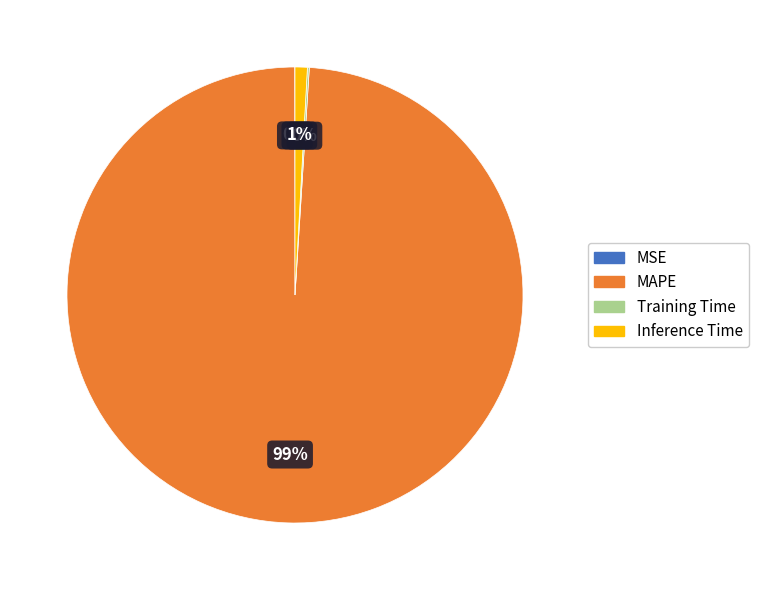

Is MAPE the majority of the pie?

Yes